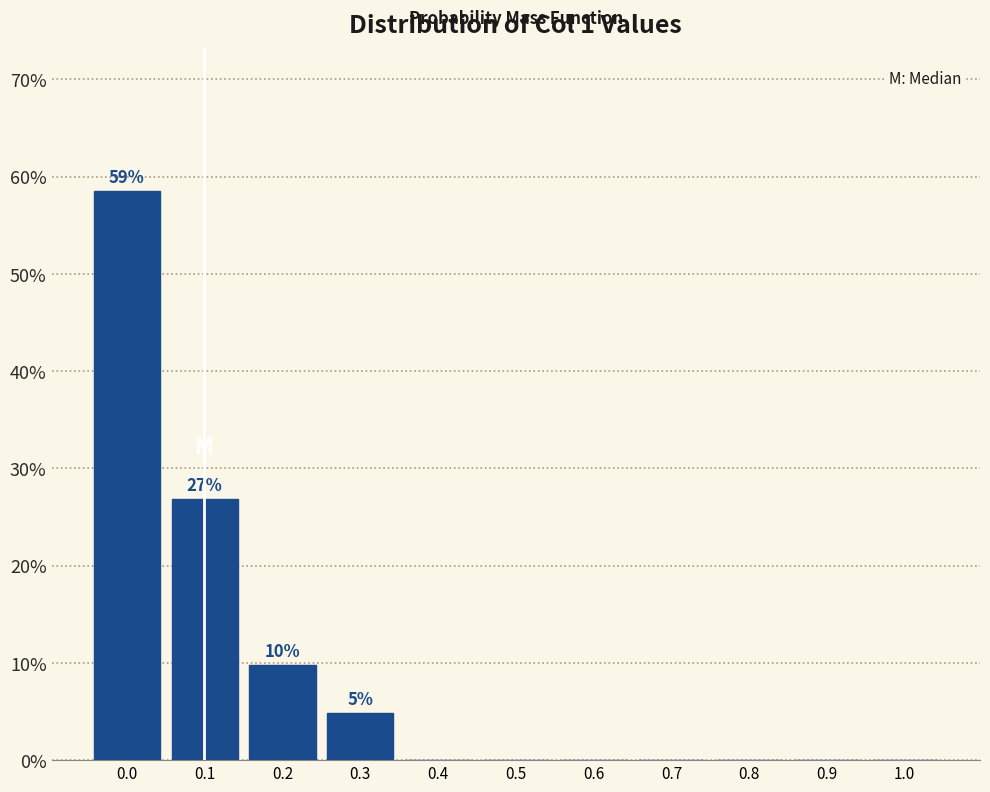

Reading right to left, extract all data points from this chart.

1.0=0.0	0.9=0.0	0.8=0.0	0.7=0.0	0.6=0.0	0.5=0.0	0.4=0.0	0.3=4.9	0.2=9.8	0.1=26.8	0.0=58.5